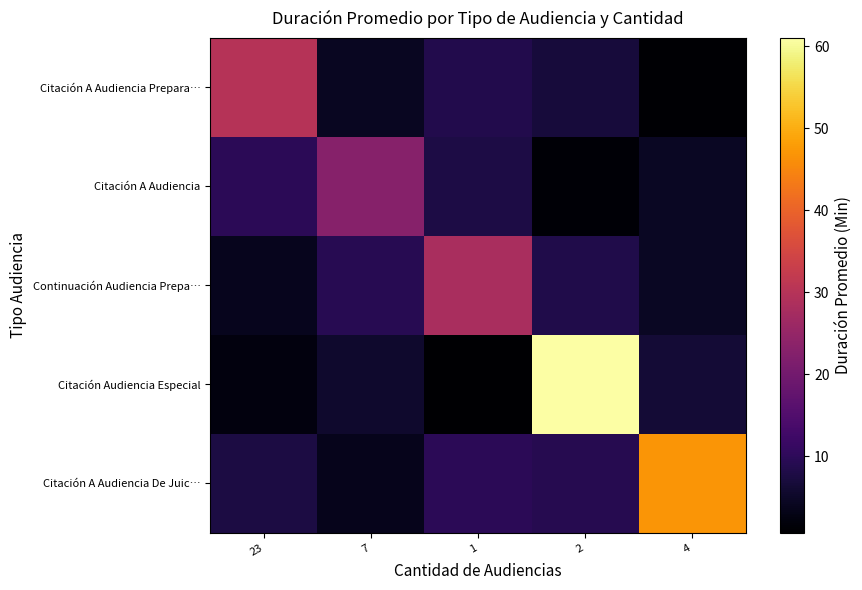

Which series changed the most between 7 and 2?

Citación Audiencia Especial